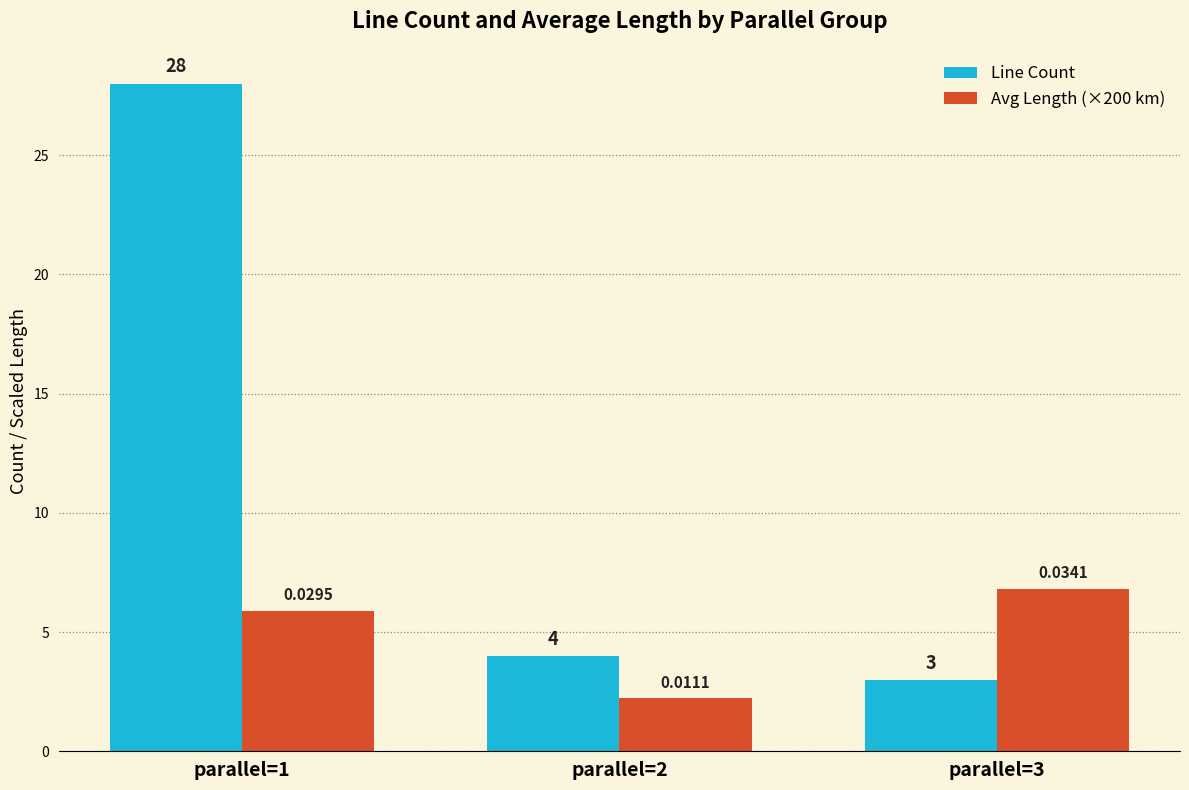

List the labels in order of Avg Length (×200 km) value, largest first.

parallel=3, parallel=1, parallel=2